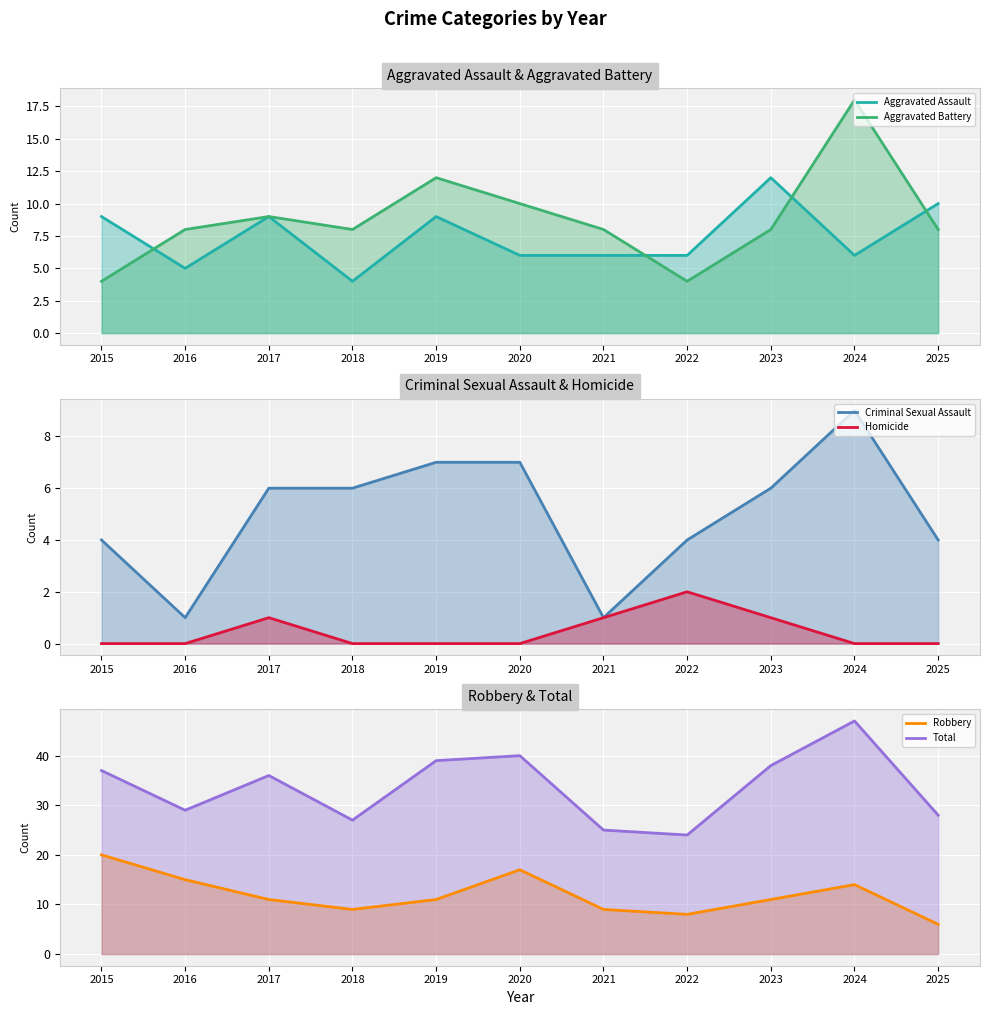

The Robbery (line) series shows 14 at 2018. True or false?

False